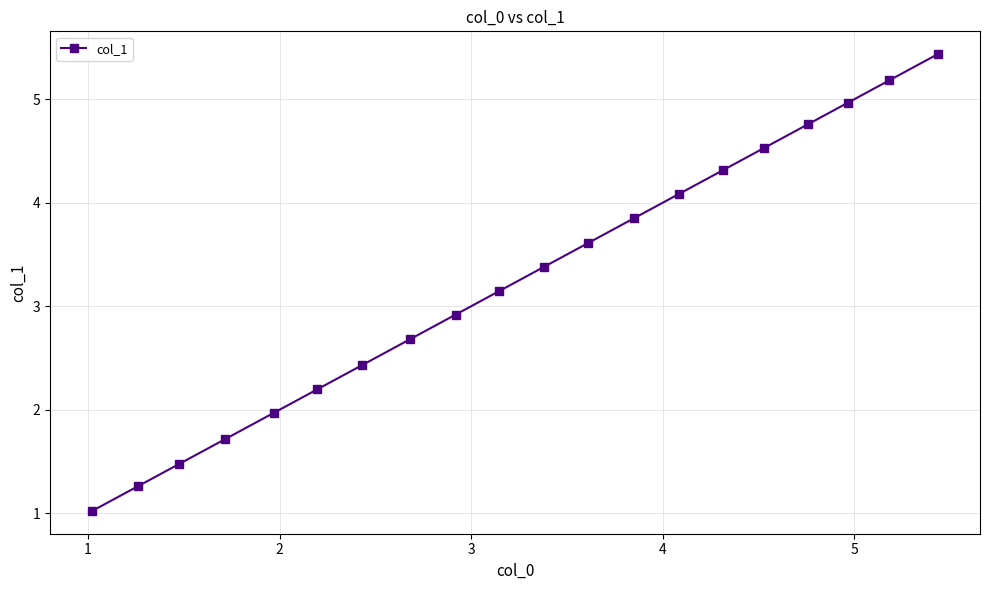

What is the maximum value shown in the chart?

5.4